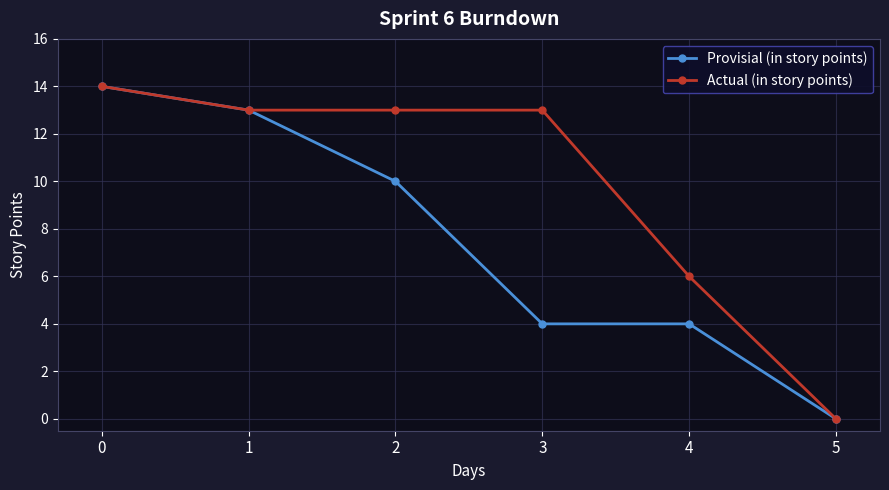

What is the difference between the maximum and second lowest values in the Provisial (in story points) series?

10